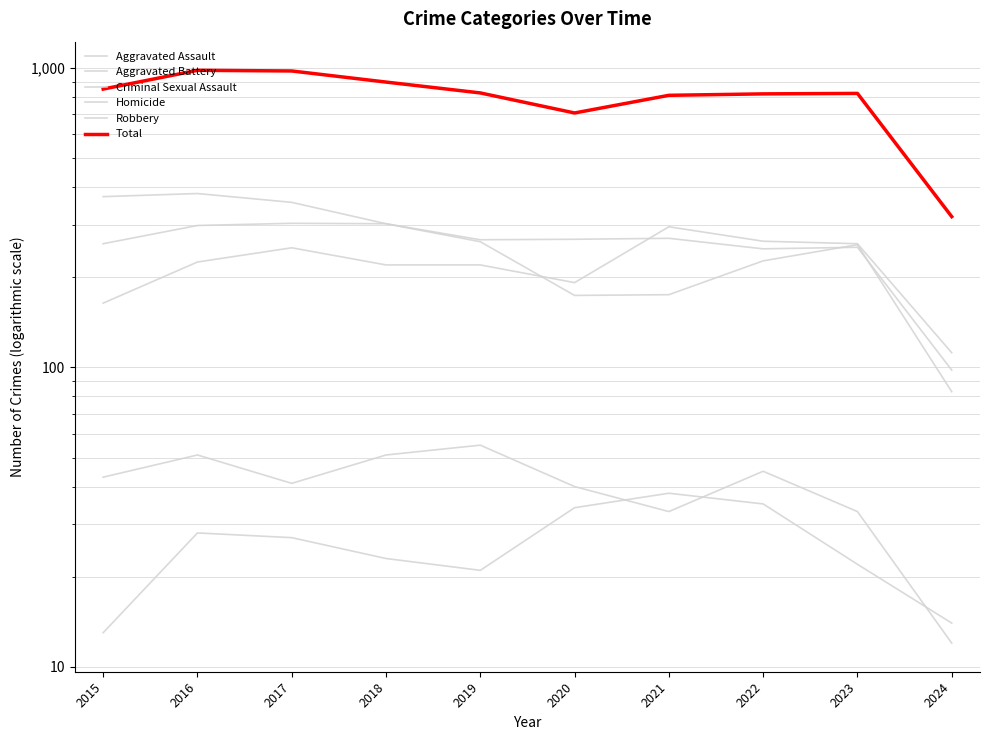

At which category is the sum across all series the highest?

2016